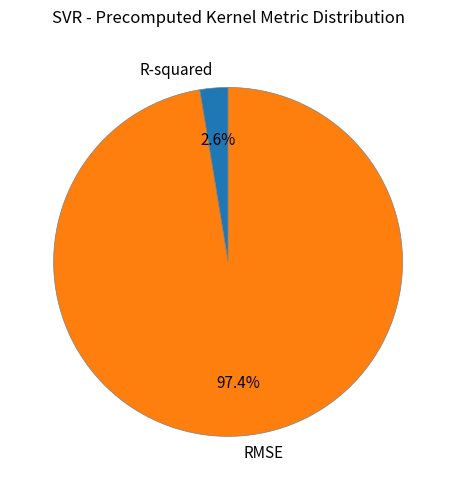

Is the sum of RMSE and R-squared greater than half?

Yes